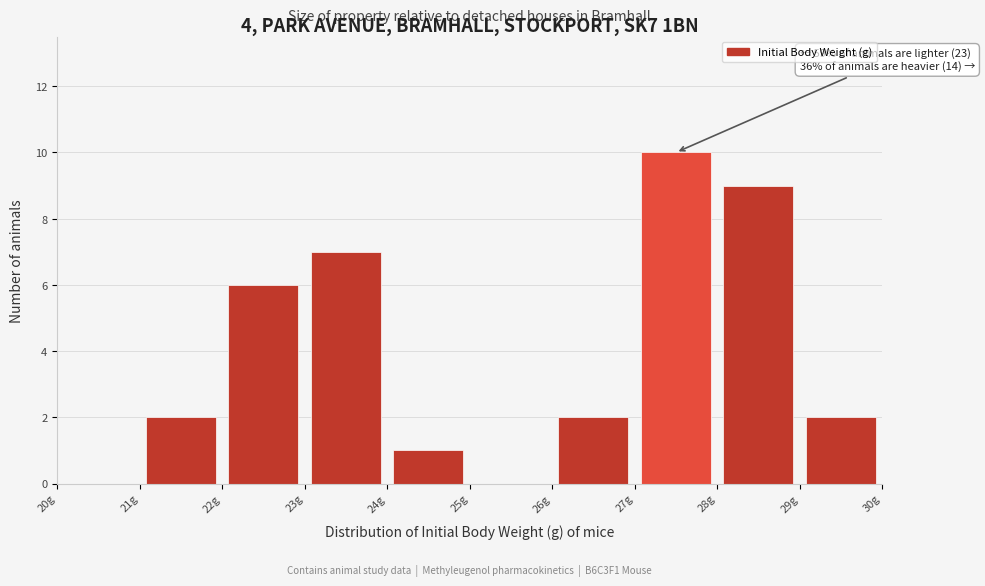

Over which range of the x-axis is the bar tallest?

27 to 28